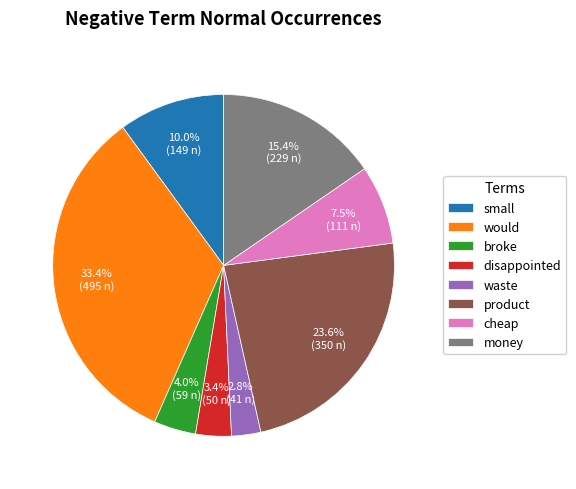

Which category has the biggest portion of the pie?

would